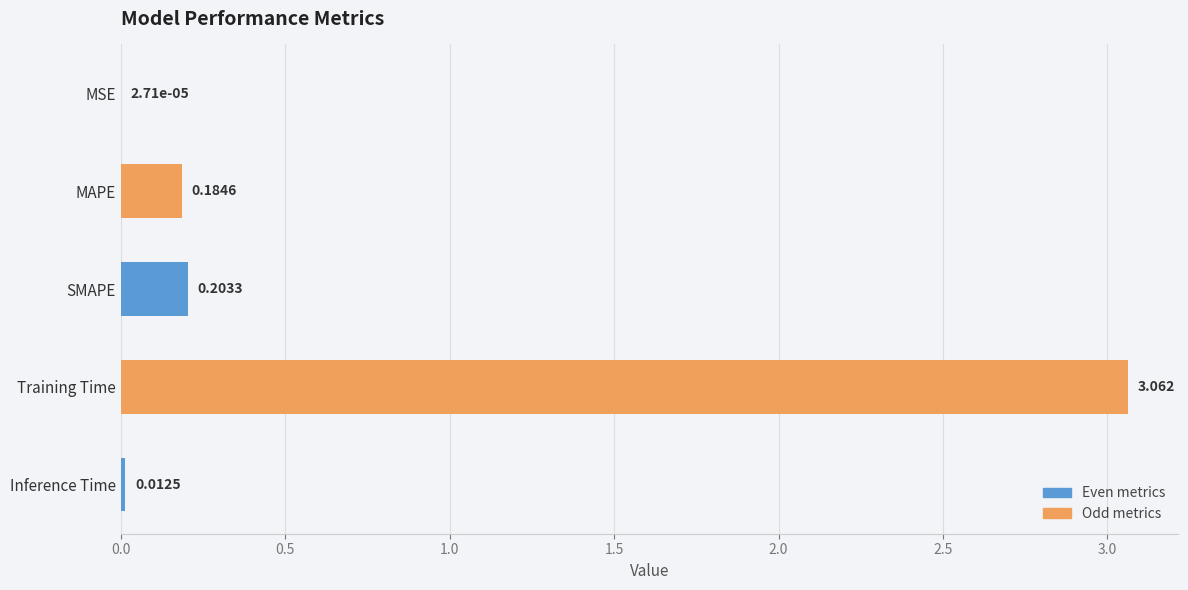

What is the sum of all values?

3.5